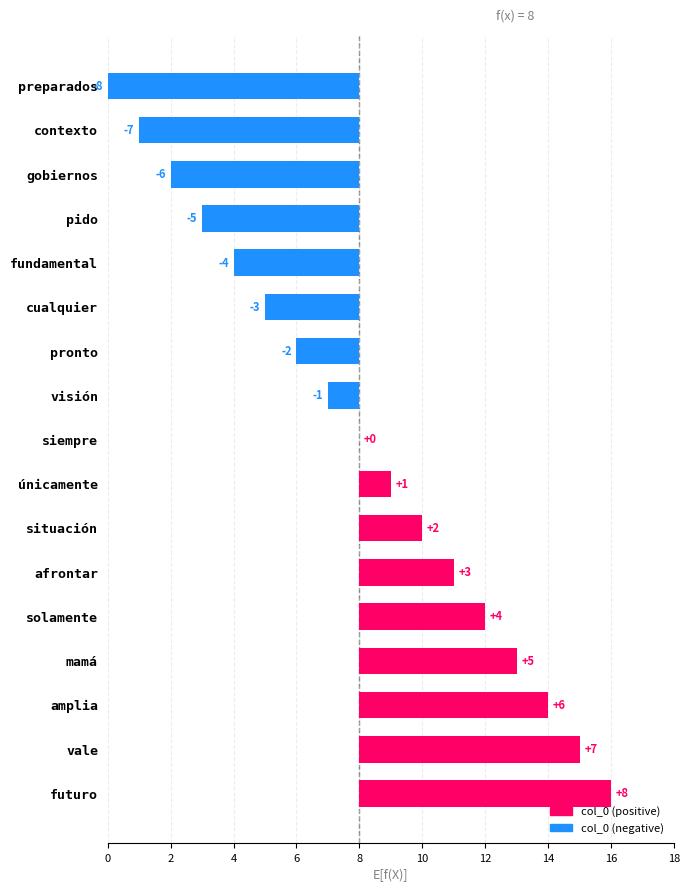

The chart shows a value of 5 at afrontar. True or false?

False